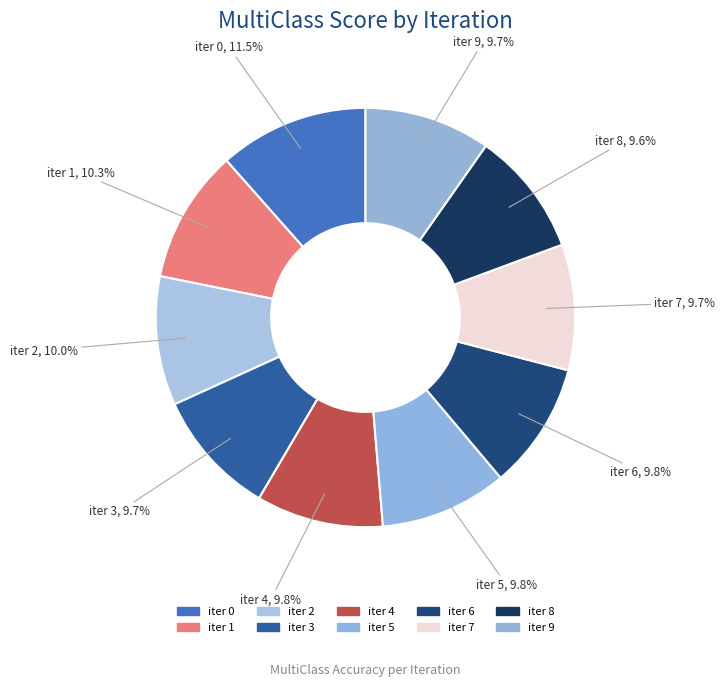

How many slices are in this pie chart?

10